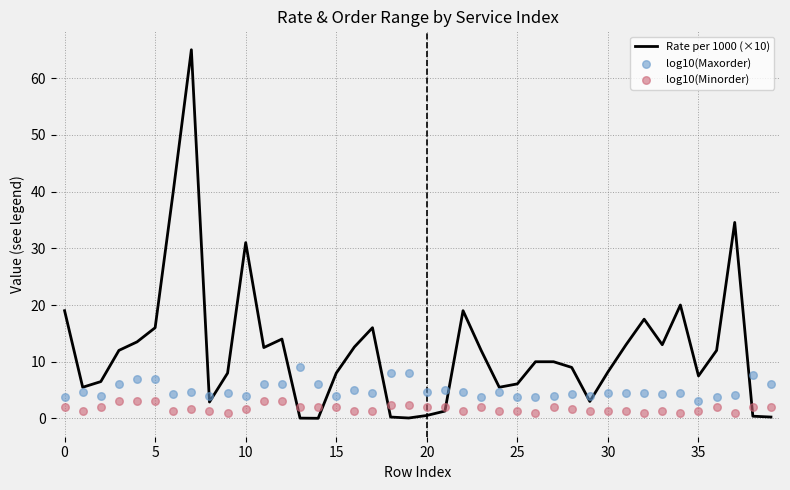

At how many categories does at least one series exceed 53?

1